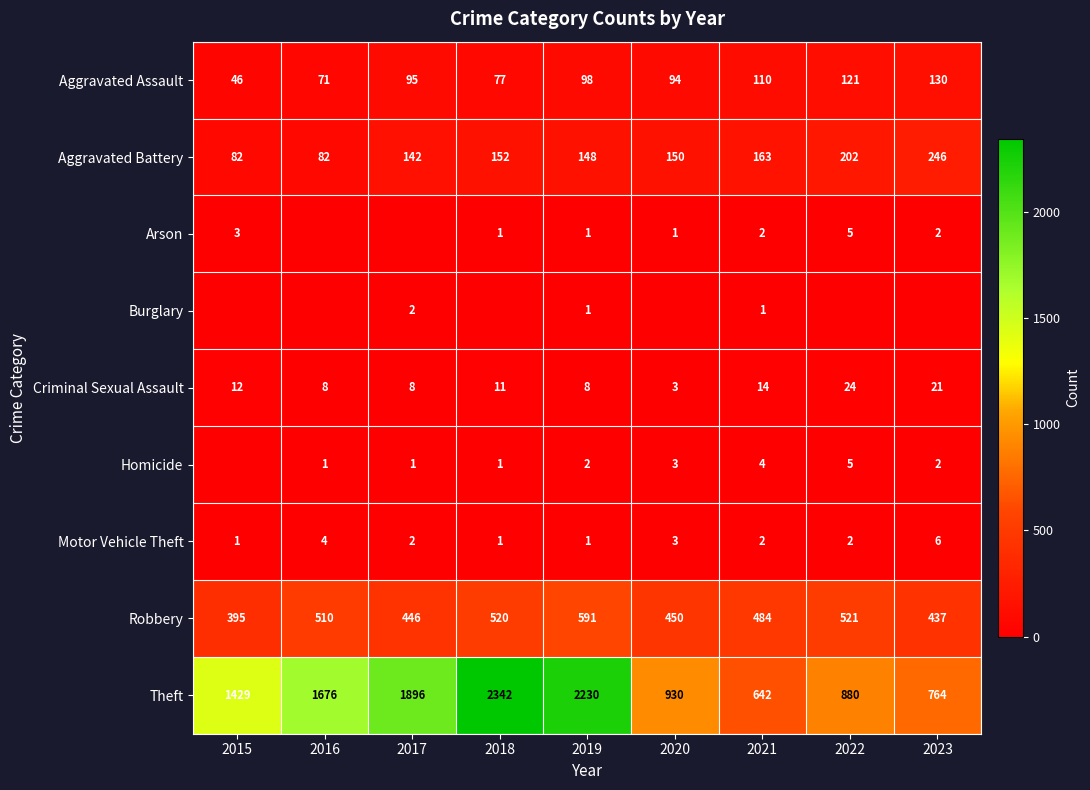

What value does the Homicide series have at 2021?

4